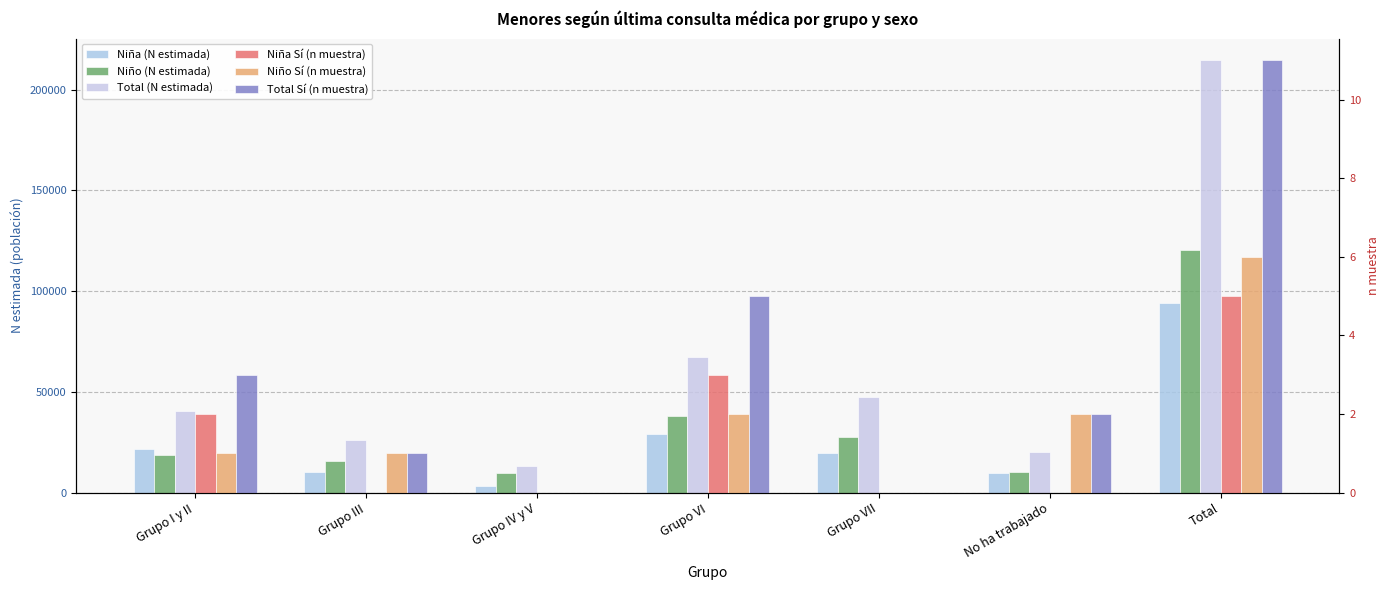

Which series has the largest range (max minus min)?

Total (N estimada)